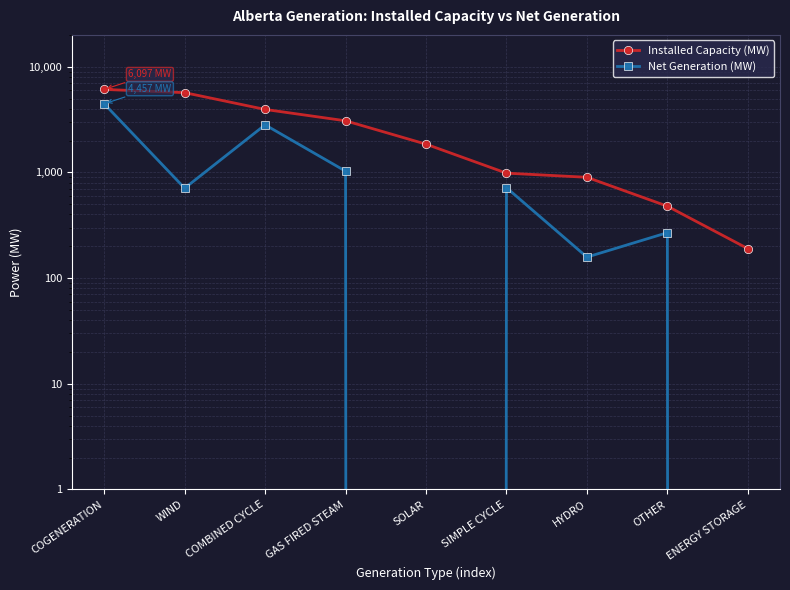

What is the label of the 9th point from the left?

ENERGY STORAGE